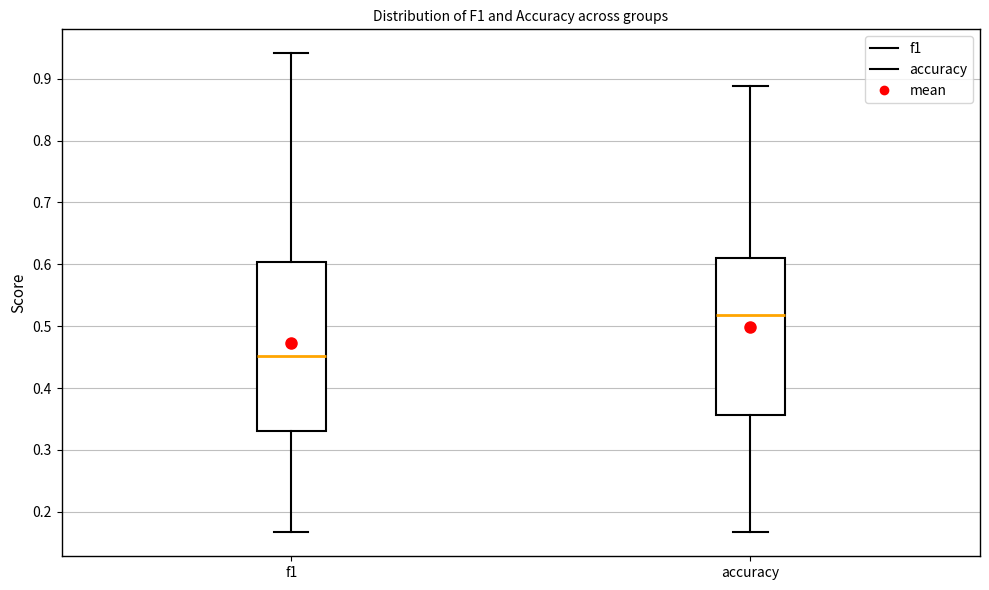

Which box has the highest median line?

accuracy